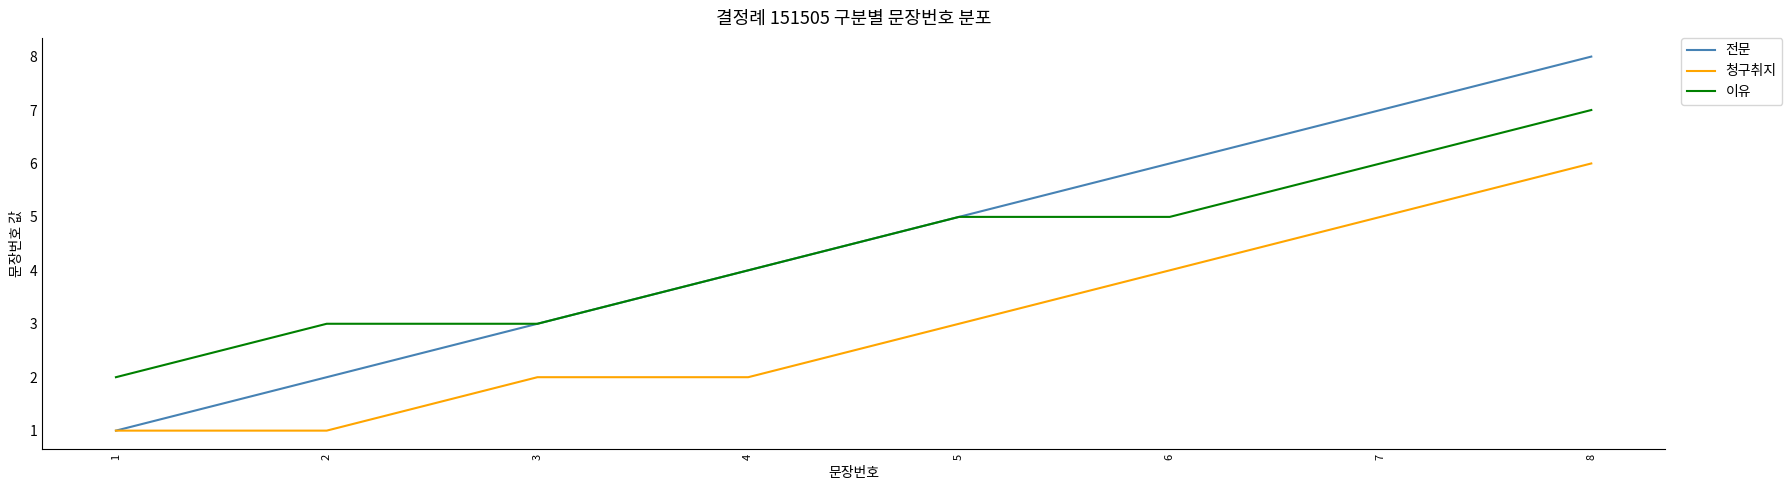

True or false: 이유 has a value of 5 at 6.

True